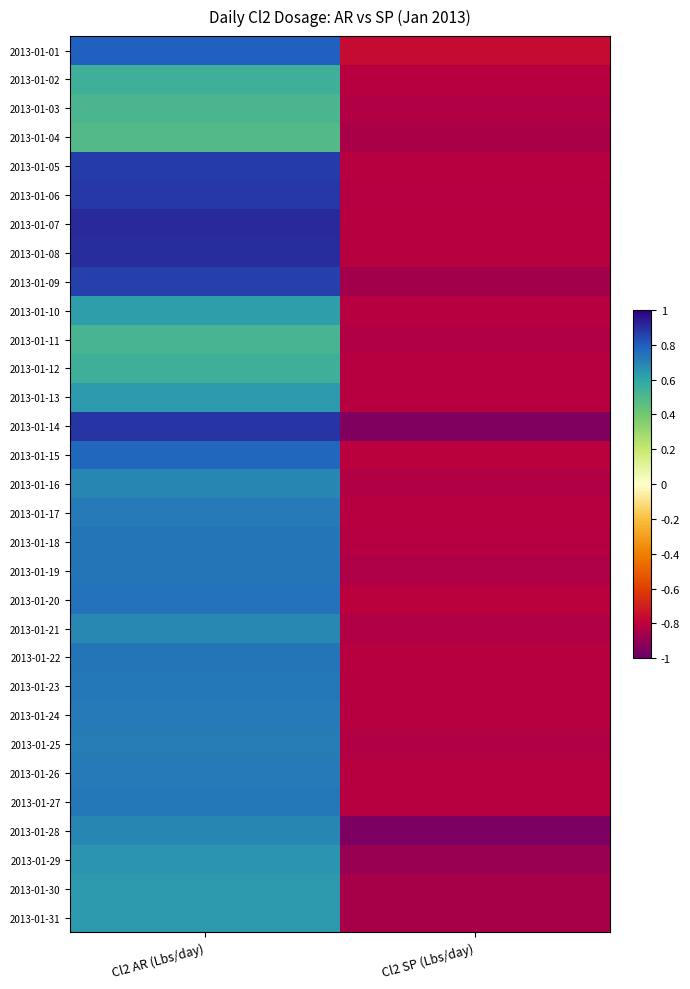

Reading left to right, what are all the values shown in this chart?

2013-01-01: Cl2 AR (Lbs/day)=0.8	Cl2 SP (Lbs/day)=-0.8
2013-01-02: Cl2 AR (Lbs/day)=0.6	Cl2 SP (Lbs/day)=-0.8
2013-01-03: Cl2 AR (Lbs/day)=0.5	Cl2 SP (Lbs/day)=-0.8
2013-01-04: Cl2 AR (Lbs/day)=0.5	Cl2 SP (Lbs/day)=-0.8
2013-01-05: Cl2 AR (Lbs/day)=0.9	Cl2 SP (Lbs/day)=-0.8
2013-01-06: Cl2 AR (Lbs/day)=0.9	Cl2 SP (Lbs/day)=-0.8
2013-01-07: Cl2 AR (Lbs/day)=0.9	Cl2 SP (Lbs/day)=-0.8
2013-01-08: Cl2 AR (Lbs/day)=0.9	Cl2 SP (Lbs/day)=-0.8
2013-01-09: Cl2 AR (Lbs/day)=0.9	Cl2 SP (Lbs/day)=-0.9
2013-01-10: Cl2 AR (Lbs/day)=0.6	Cl2 SP (Lbs/day)=-0.8
2013-01-11: Cl2 AR (Lbs/day)=0.5	Cl2 SP (Lbs/day)=-0.8
2013-01-12: Cl2 AR (Lbs/day)=0.6	Cl2 SP (Lbs/day)=-0.8
2013-01-13: Cl2 AR (Lbs/day)=0.6	Cl2 SP (Lbs/day)=-0.8
2013-01-14: Cl2 AR (Lbs/day)=0.9	Cl2 SP (Lbs/day)=-0.9
2013-01-15: Cl2 AR (Lbs/day)=0.8	Cl2 SP (Lbs/day)=-0.8
2013-01-16: Cl2 AR (Lbs/day)=0.7	Cl2 SP (Lbs/day)=-0.8
2013-01-17: Cl2 AR (Lbs/day)=0.7	Cl2 SP (Lbs/day)=-0.8
2013-01-18: Cl2 AR (Lbs/day)=0.7	Cl2 SP (Lbs/day)=-0.8
2013-01-19: Cl2 AR (Lbs/day)=0.7	Cl2 SP (Lbs/day)=-0.8
2013-01-20: Cl2 AR (Lbs/day)=0.7	Cl2 SP (Lbs/day)=-0.8
2013-01-21: Cl2 AR (Lbs/day)=0.7	Cl2 SP (Lbs/day)=-0.8
2013-01-22: Cl2 AR (Lbs/day)=0.7	Cl2 SP (Lbs/day)=-0.8
2013-01-23: Cl2 AR (Lbs/day)=0.7	Cl2 SP (Lbs/day)=-0.8
2013-01-24: Cl2 AR (Lbs/day)=0.7	Cl2 SP (Lbs/day)=-0.8
2013-01-25: Cl2 AR (Lbs/day)=0.7	Cl2 SP (Lbs/day)=-0.8
2013-01-26: Cl2 AR (Lbs/day)=0.7	Cl2 SP (Lbs/day)=-0.8
2013-01-27: Cl2 AR (Lbs/day)=0.7	Cl2 SP (Lbs/day)=-0.8
2013-01-28: Cl2 AR (Lbs/day)=0.7	Cl2 SP (Lbs/day)=-1.0
2013-01-29: Cl2 AR (Lbs/day)=0.7	Cl2 SP (Lbs/day)=-0.9
2013-01-30: Cl2 AR (Lbs/day)=0.6	Cl2 SP (Lbs/day)=-0.9
2013-01-31: Cl2 AR (Lbs/day)=0.6	Cl2 SP (Lbs/day)=-0.9